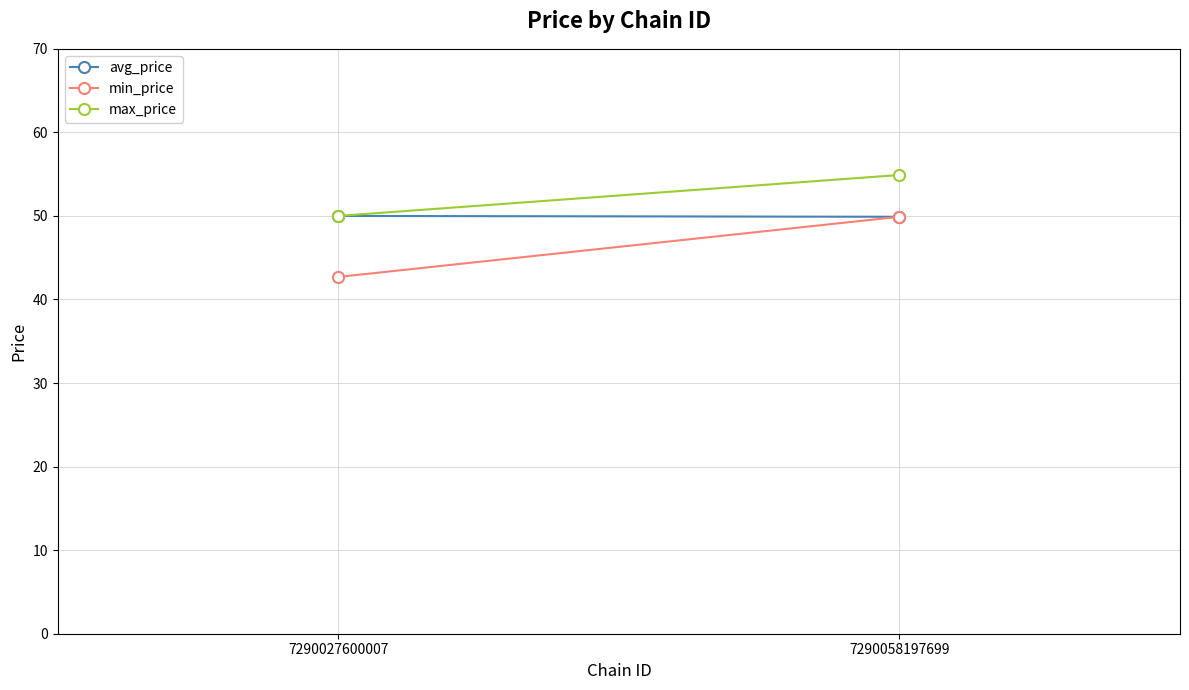

Which category has the lowest value in the min_price series?

7290027600007